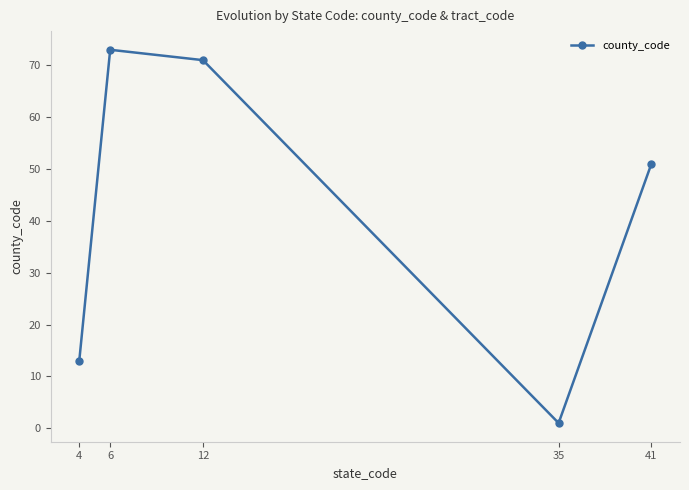

At which label is the value closest to 37?

41